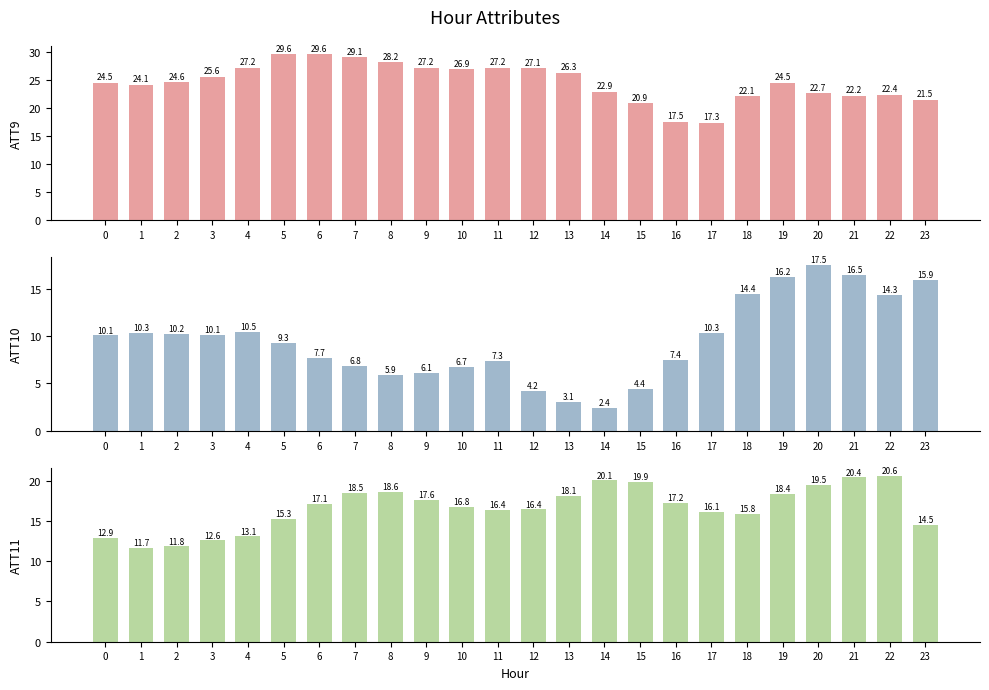

How many values in the ATT11 series exceed 17?

12